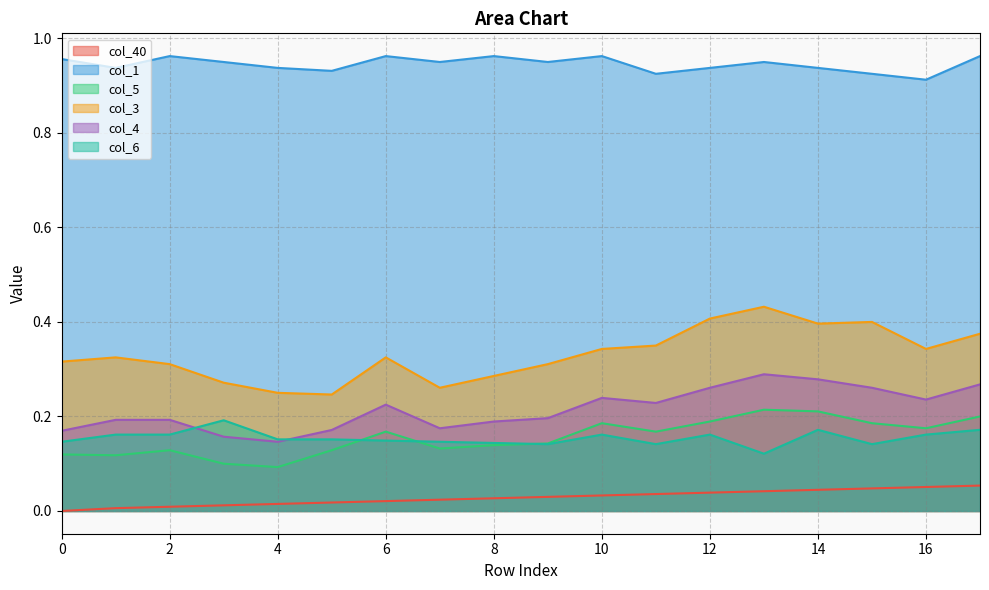

True or false: col_3 has a value of 0.4 at 12.

True